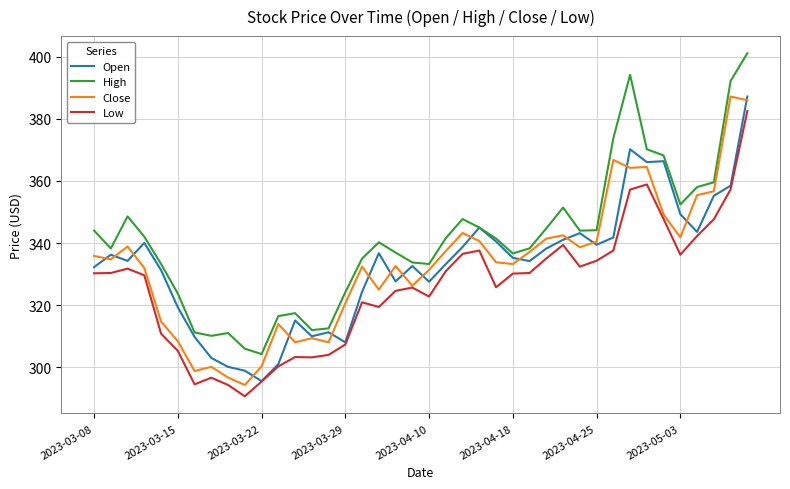

What is the minimum value for Low?

290.7